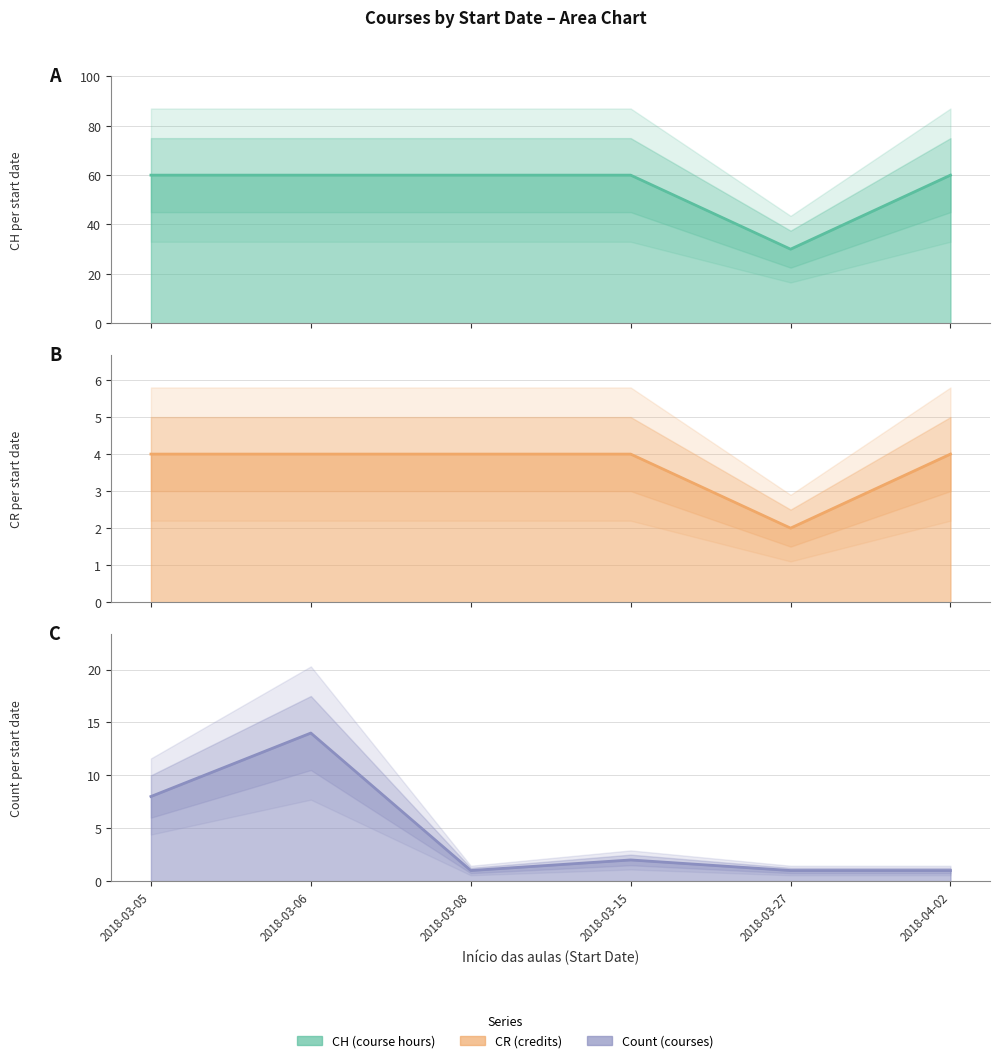

How many times do CR and Count cross each other?

1